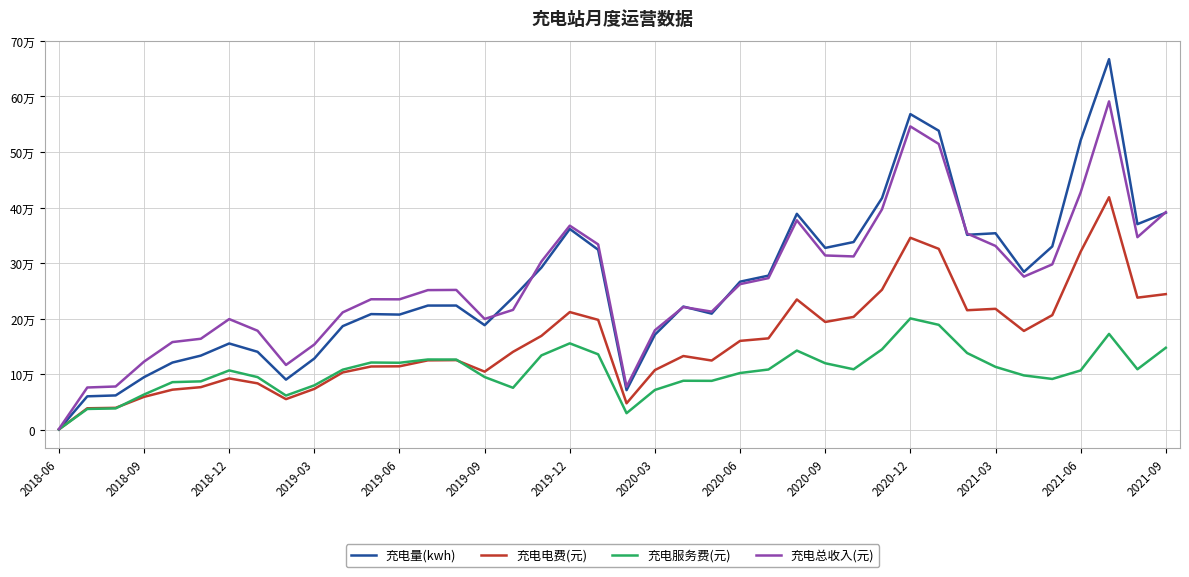

True or false: 充电服务费(元) and 充电总收入(元) intersect in this chart.

False